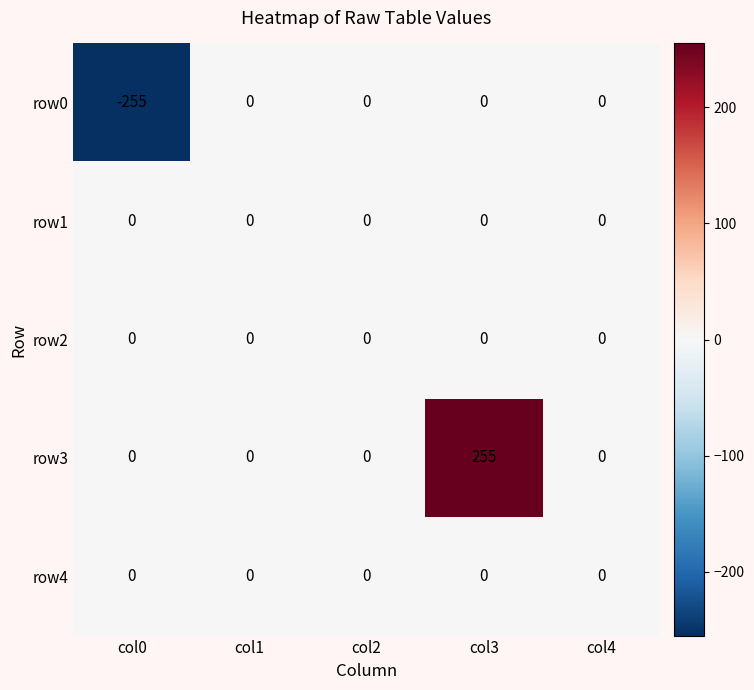

What is the average value of the row0 series?

-51